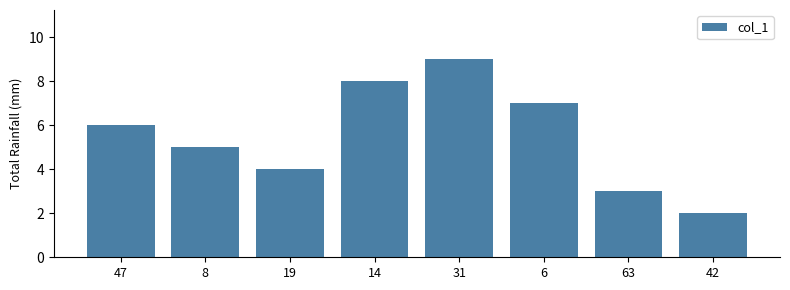

Between 47 and 42, which is larger?

47